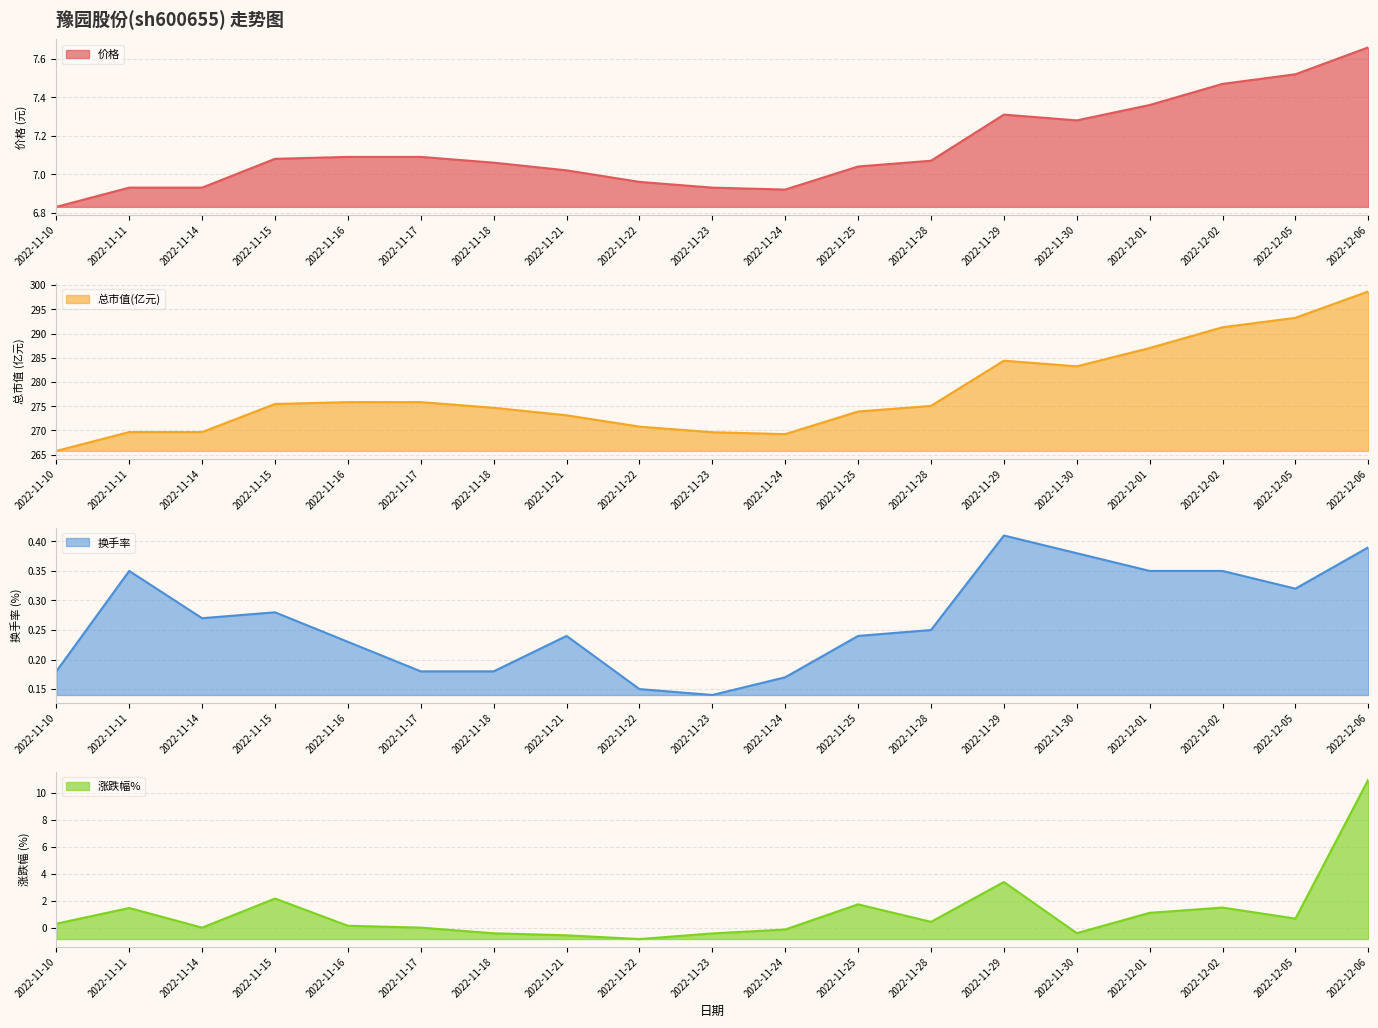

What are all the series names shown in the legend?

价格, 总市值(亿元), 换手率, 涨跌幅%